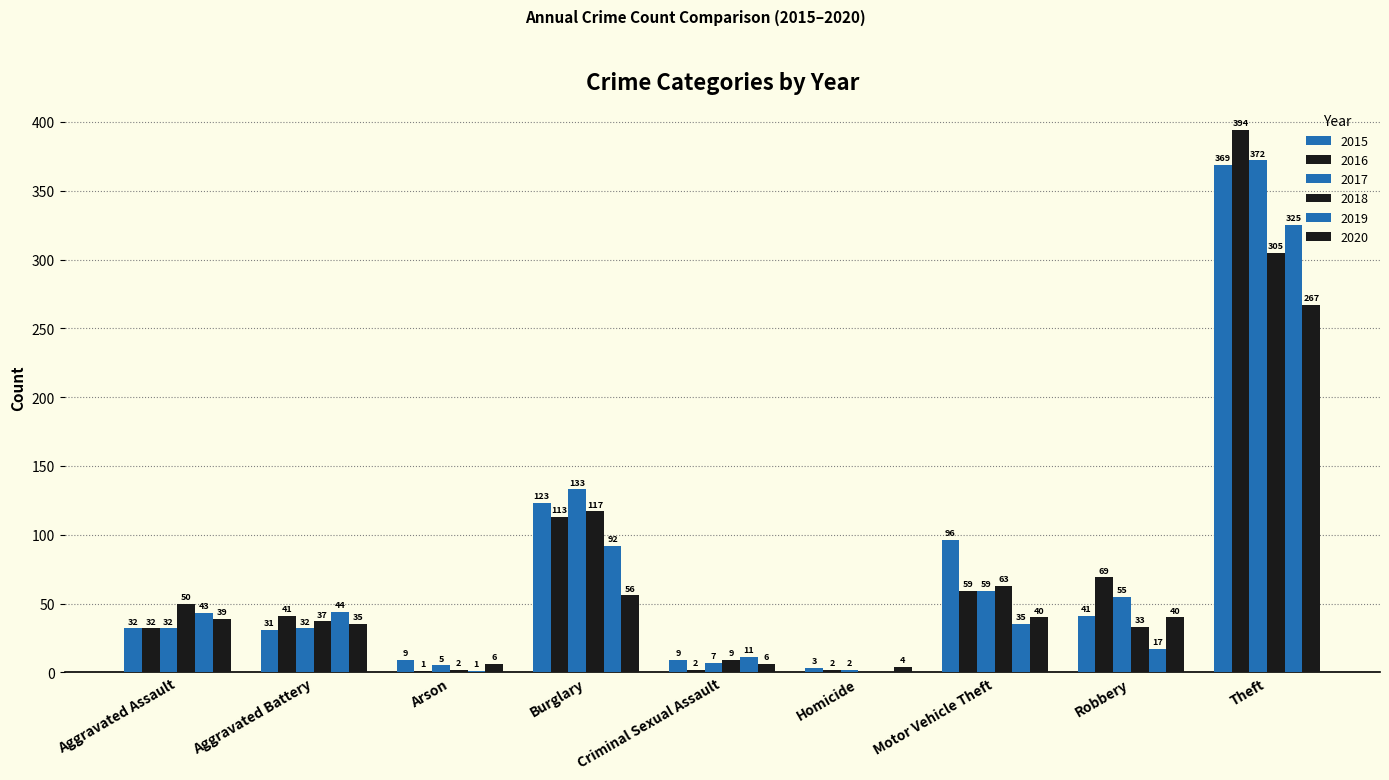

Which series changed the most between Burglary and Homicide?

2017